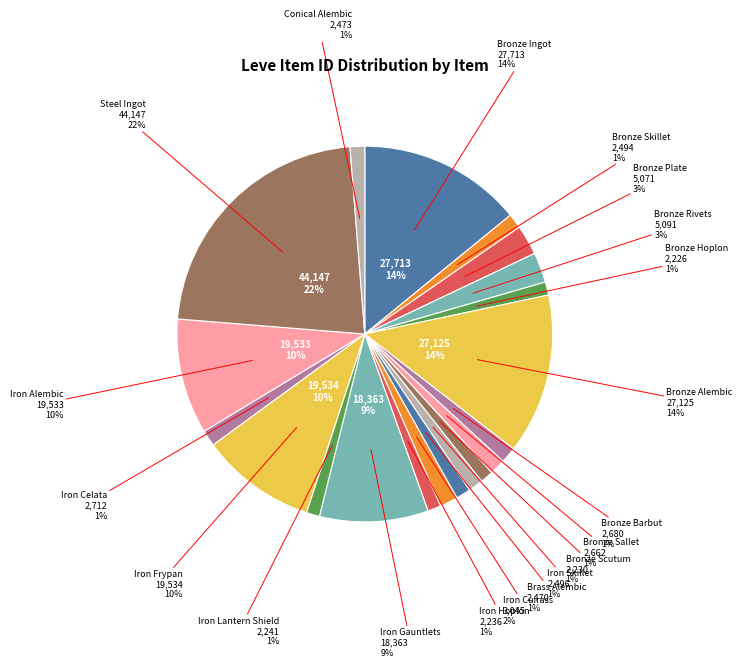

Is Bronze Sallet the majority of the pie?

No